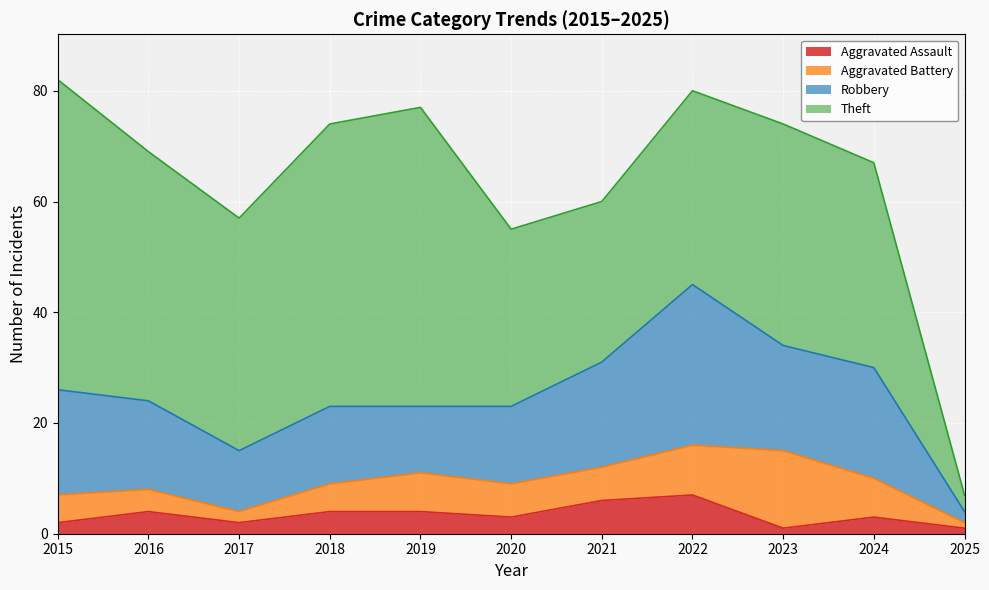

How many data points in Aggravated Battery are above 6?

4